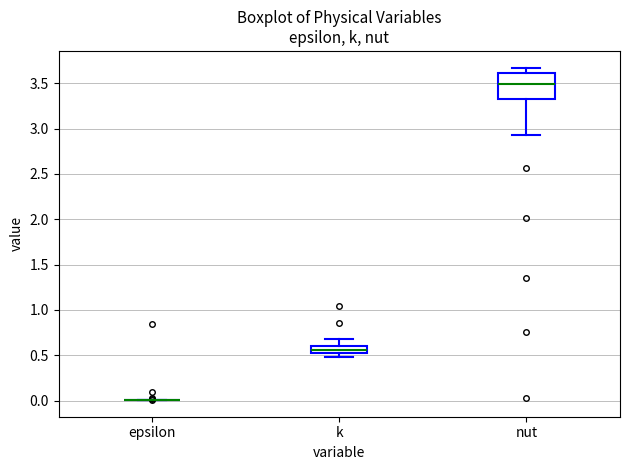

Which box is the tallest, from its lower edge to its upper edge?

nut